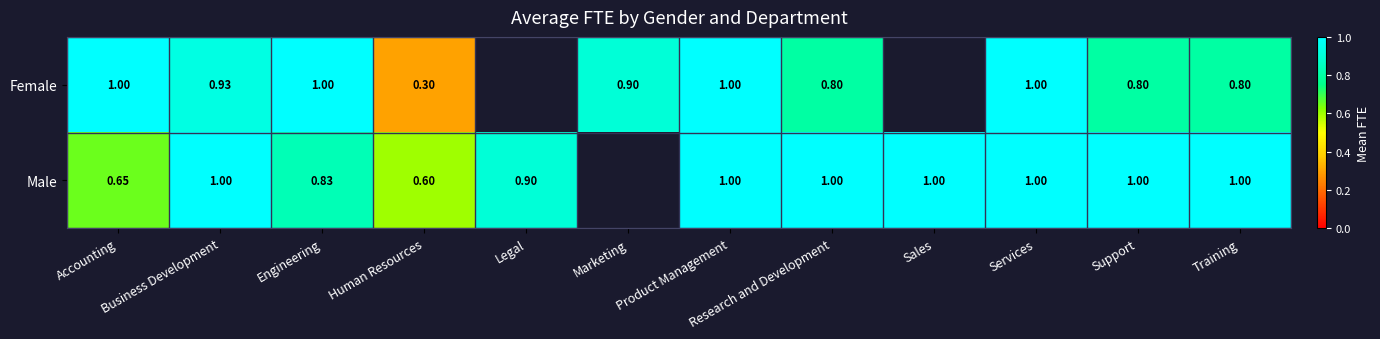

Is it true that Male equals 1.0 at Research and Development?

True